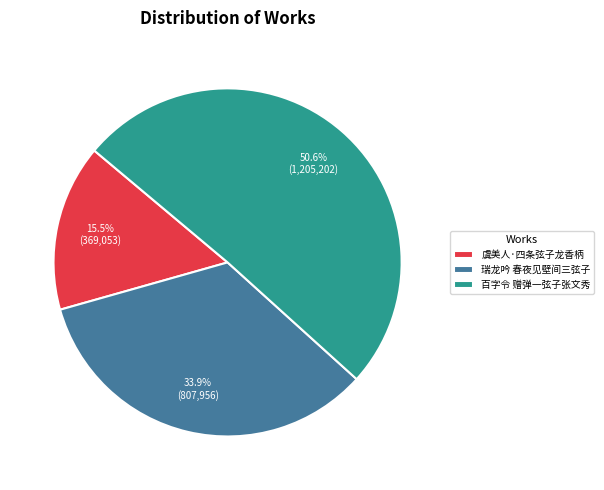

Combined, what portion of the pie is 虞美人·四条弦子龙香柄 and 瑞龙吟 春夜见壁间三弦子?

49.4%